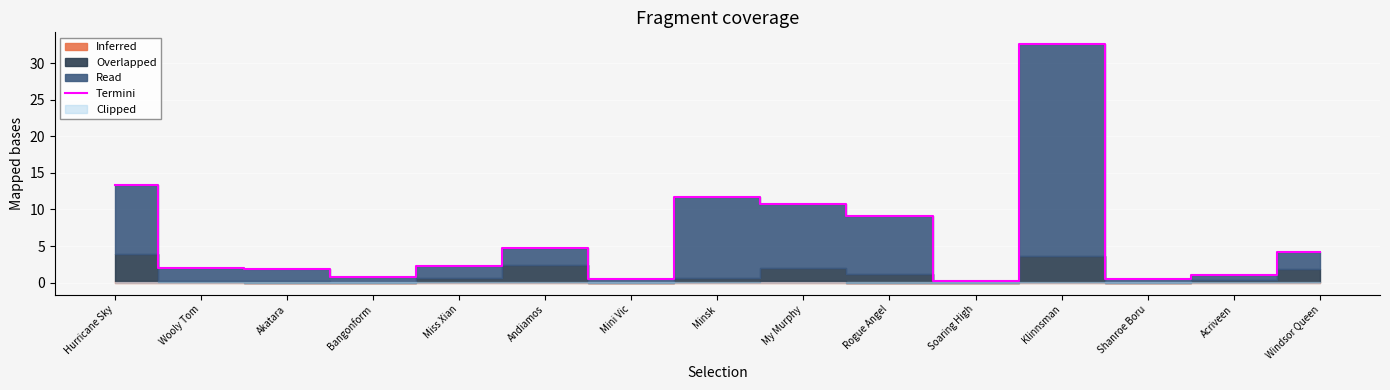

Where is the first local minimum?

Bangonform